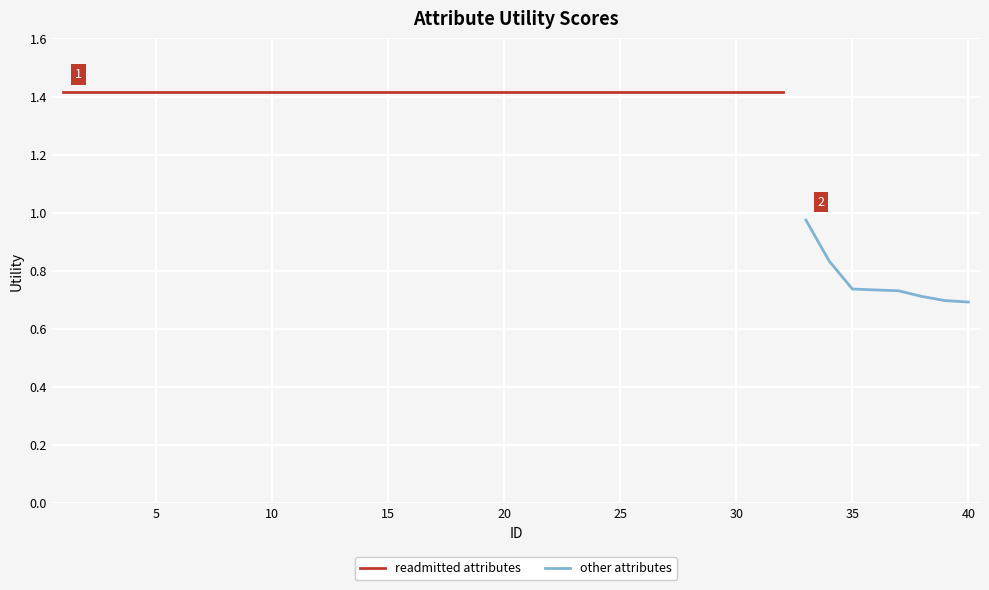

True or false: the data shows 2.1 at 24.

False